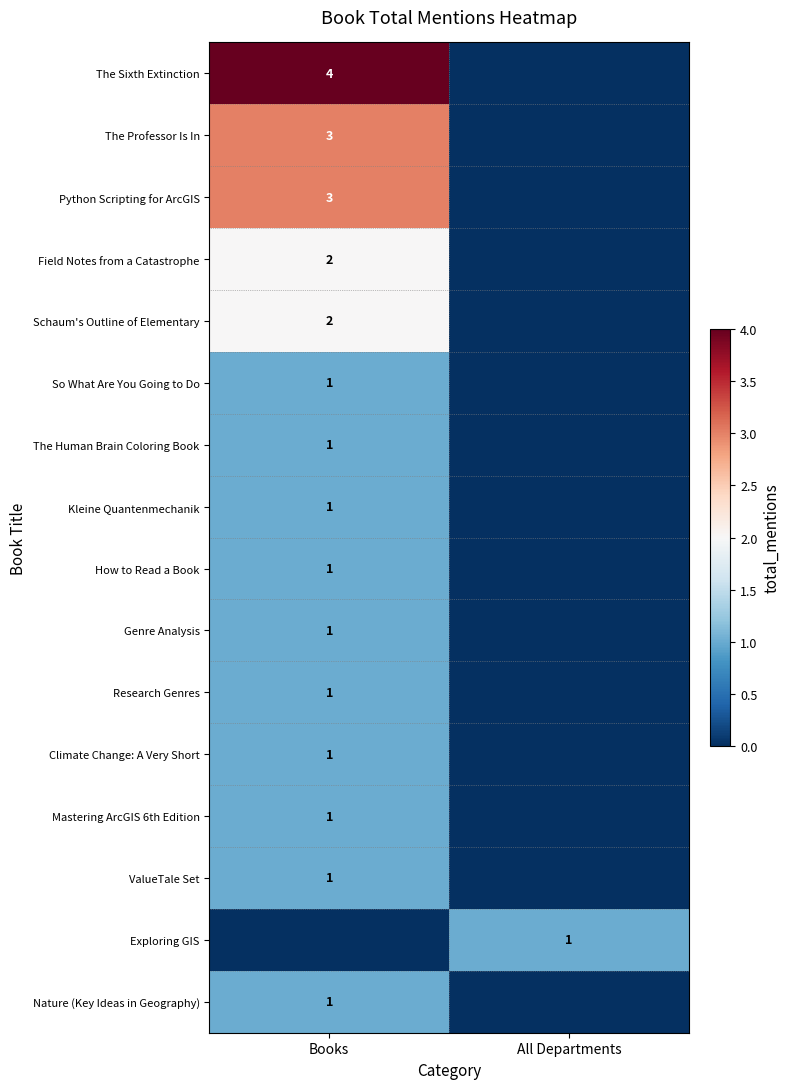

At which category is the sum across all series the highest?

Books